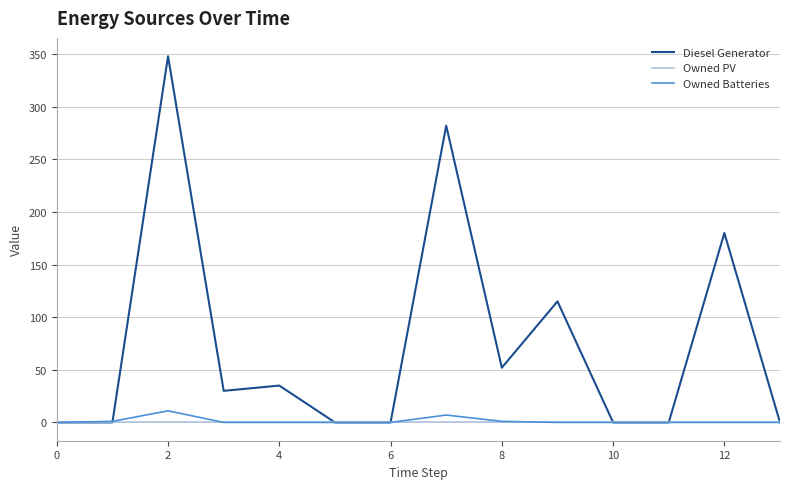

What is the greatest value displayed?

348